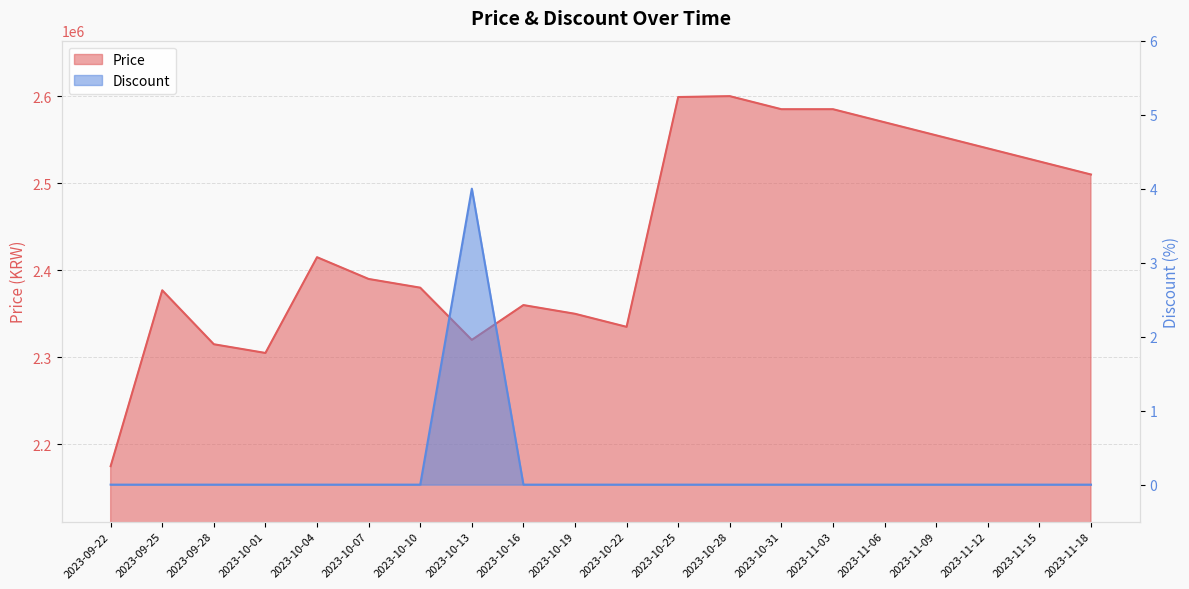

Which series has the widest spread of values?

Price